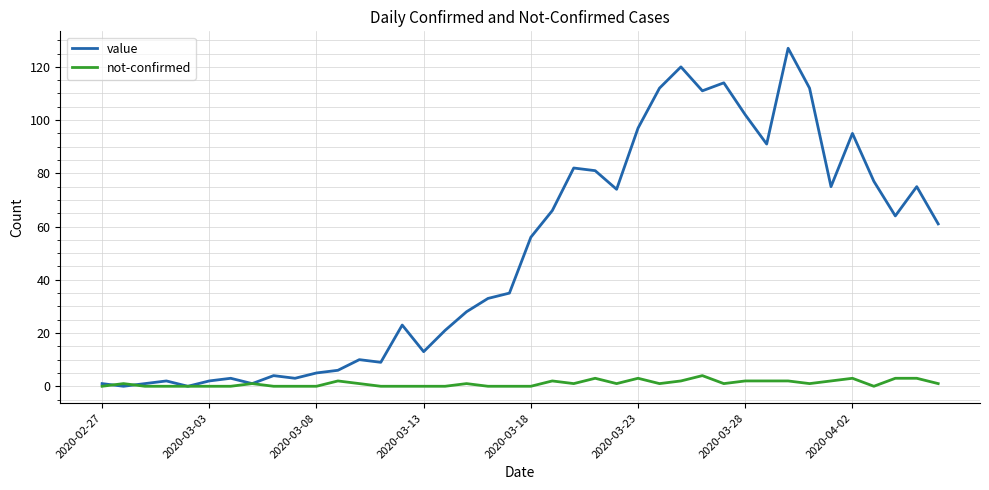

List the series in order of their overall mean, highest first.

value, not-confirmed